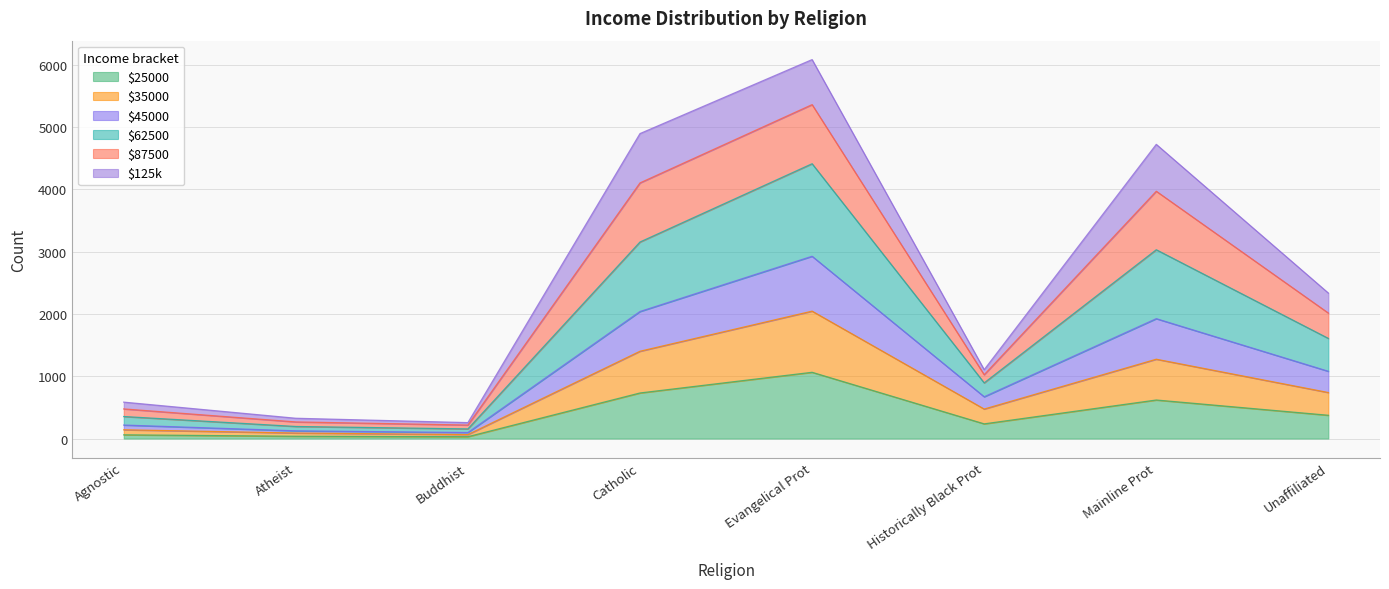

True or false: 35000 and 87500 intersect in this chart.

False